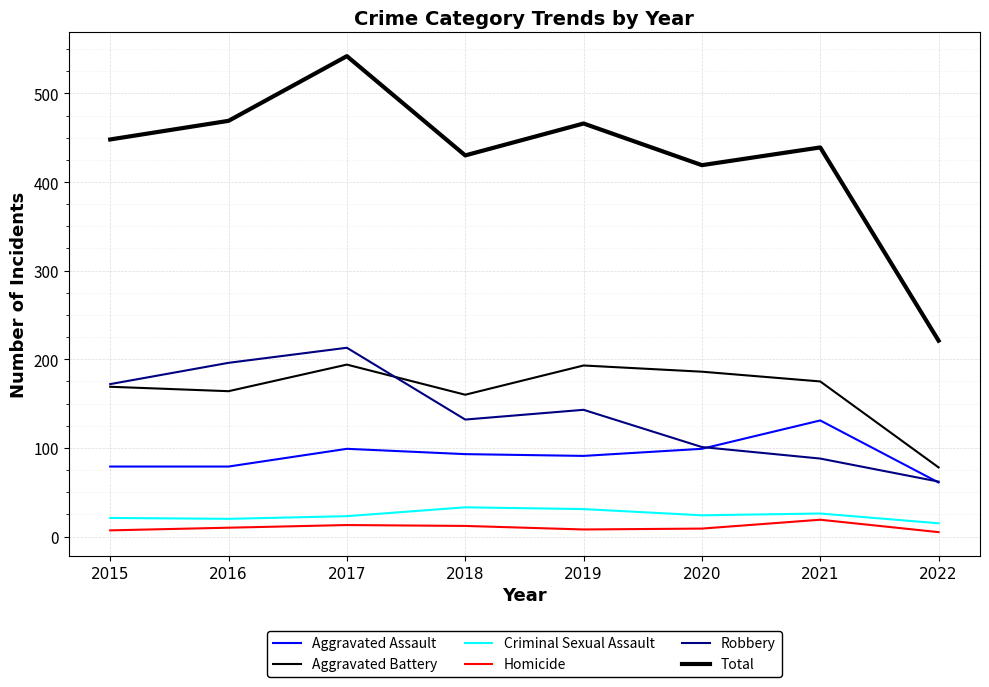

Which has a higher value, 2020 or 2015?

2020